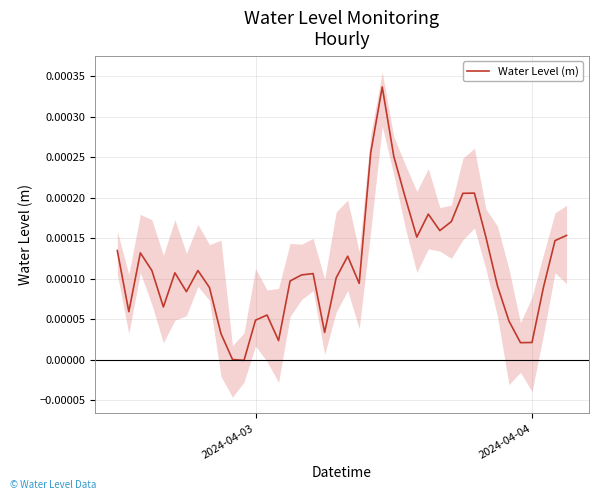

How many data points does each series have?

40